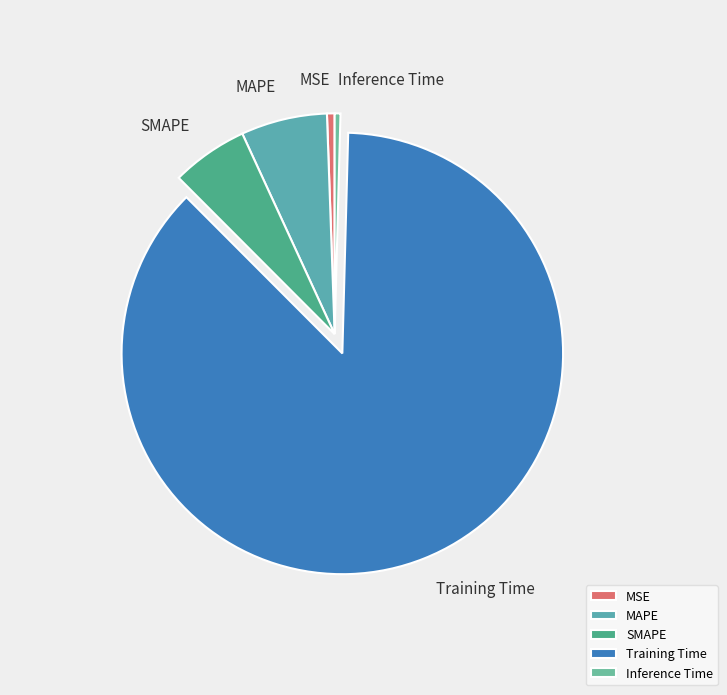

What is the majority slice?

Training Time